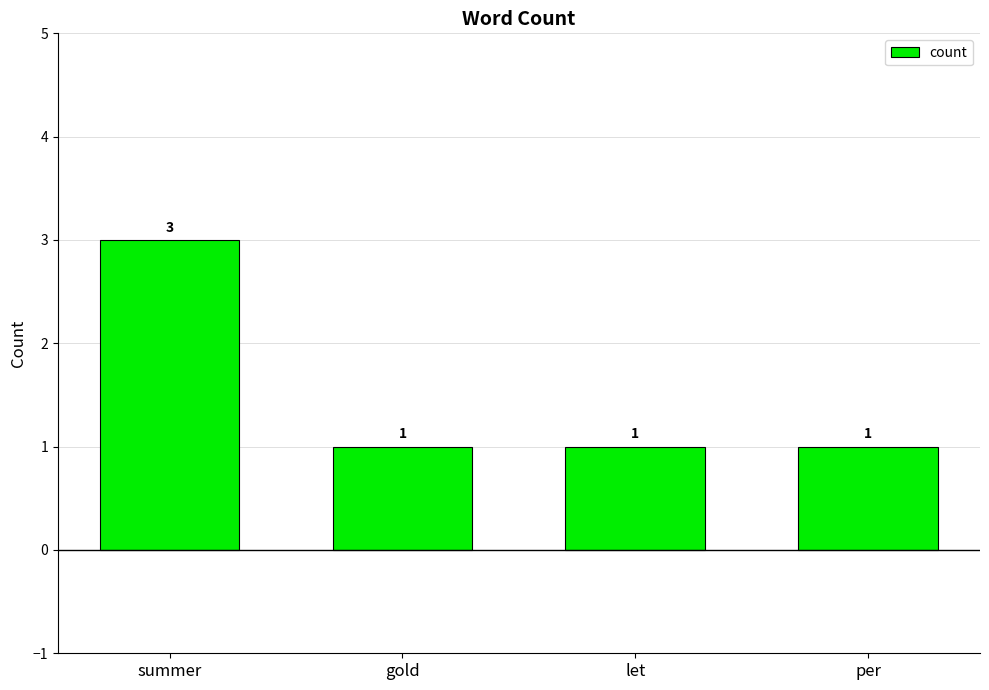

Reading right to left, what are all the values shown in this chart?

1	1	1	3